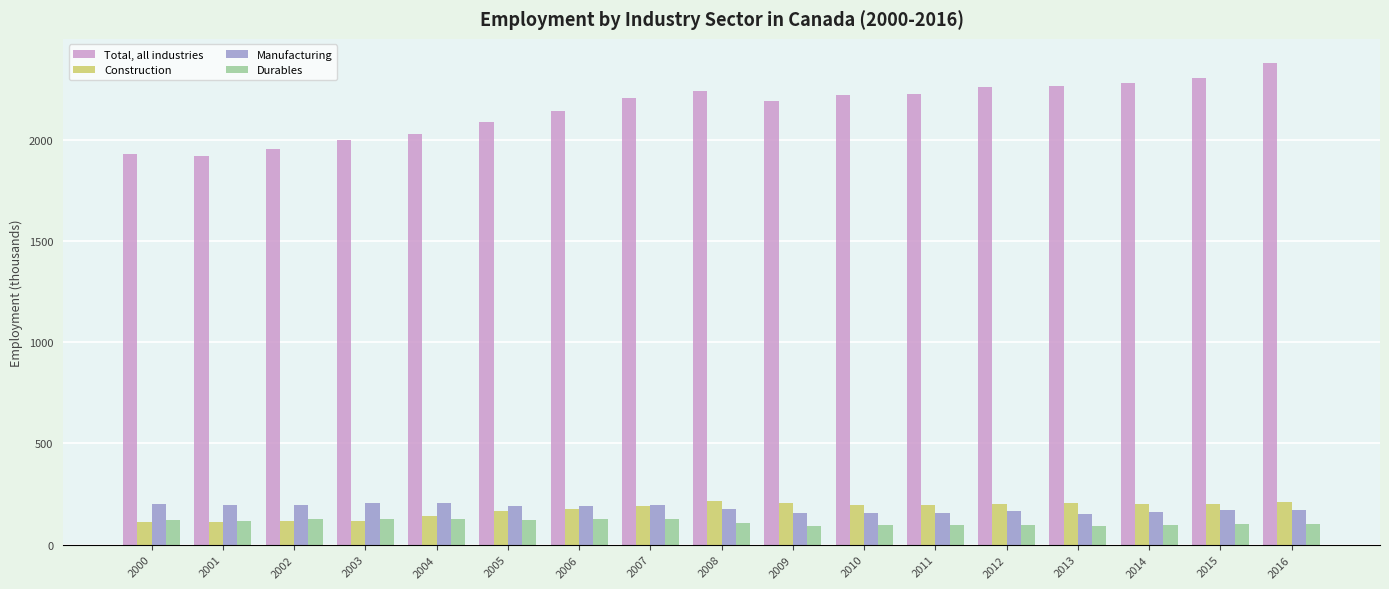

The value of Total, all industries at 2015 is 4150.8. True or false?

False